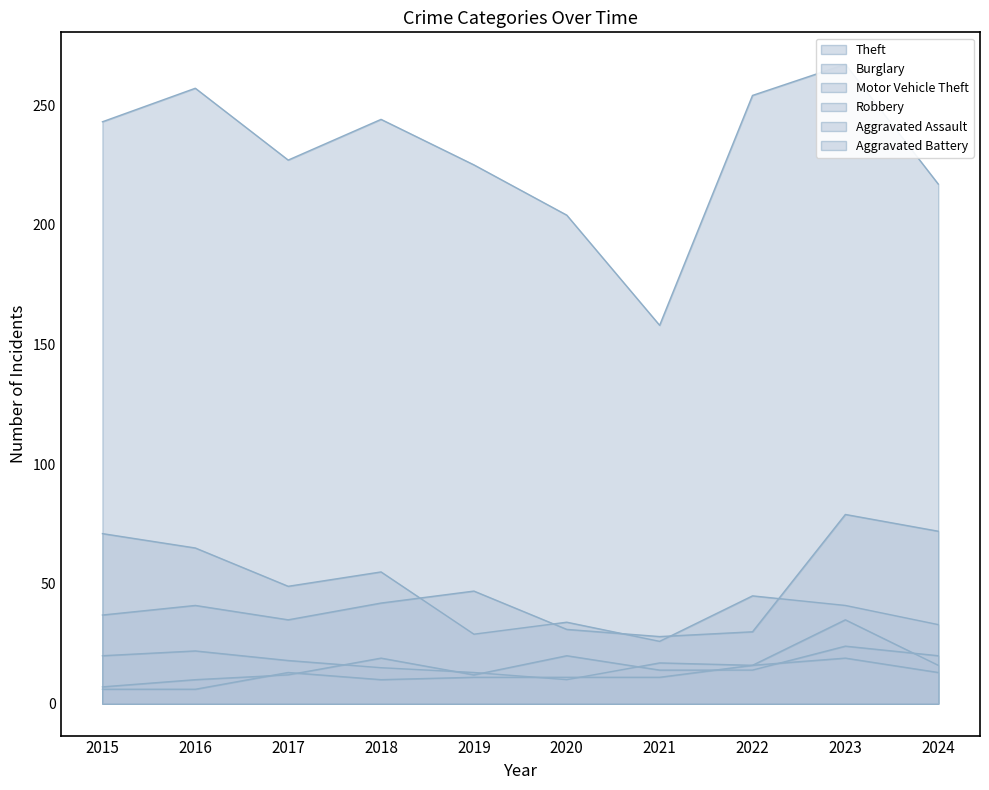

In Theft, how many points are lower than both neighbors (excluding endpoints)?

2